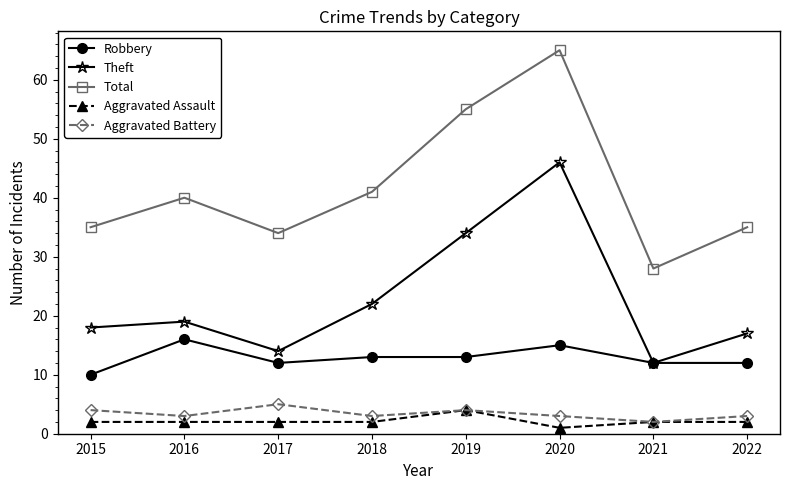

Which series has the largest range (max minus min)?

Total